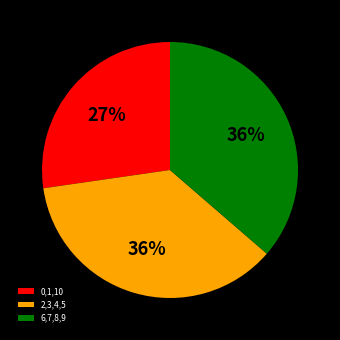

To the nearest percent, what percentage of the pie is 6,7,8,9?

36%